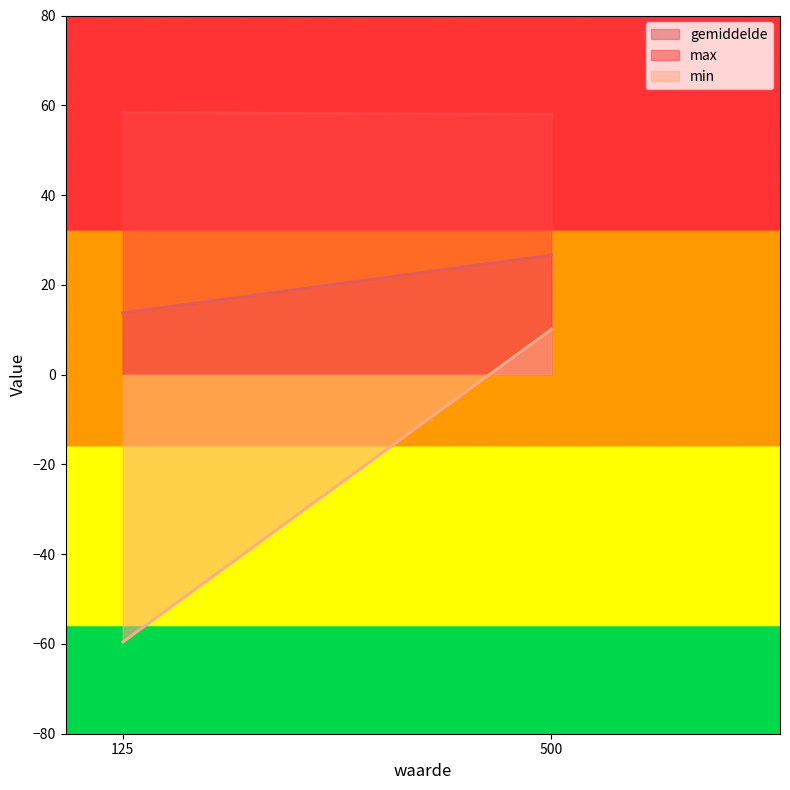

Which category has the highest value across all series?

125